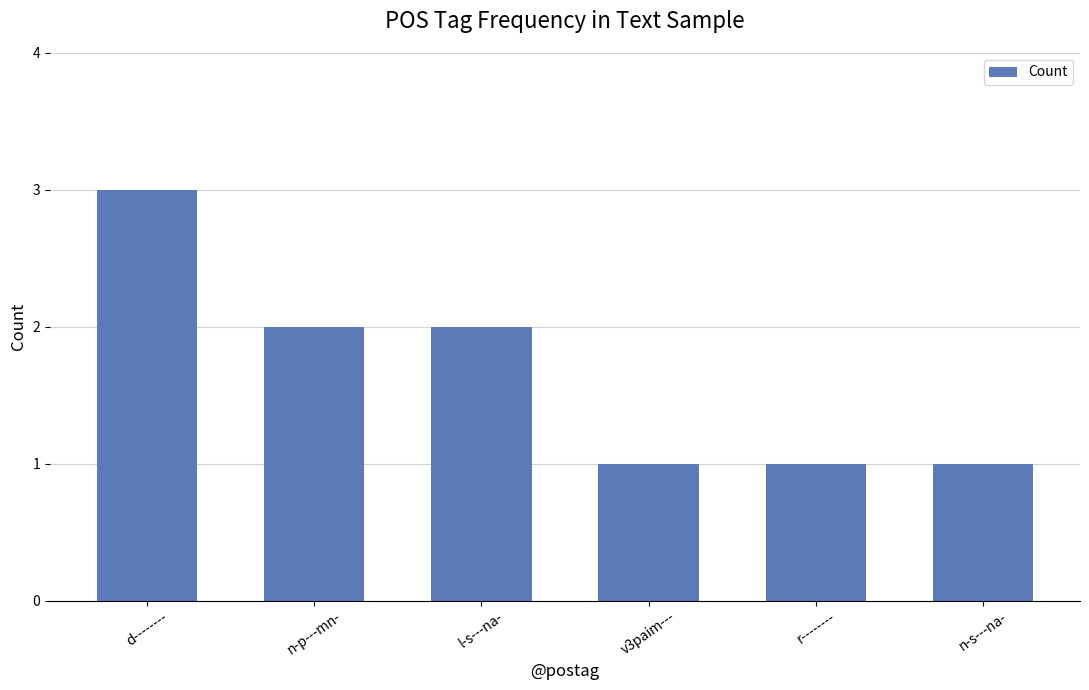

Approximately how many times larger is the value at n-p---mn- compared to v3paim---?

2.0